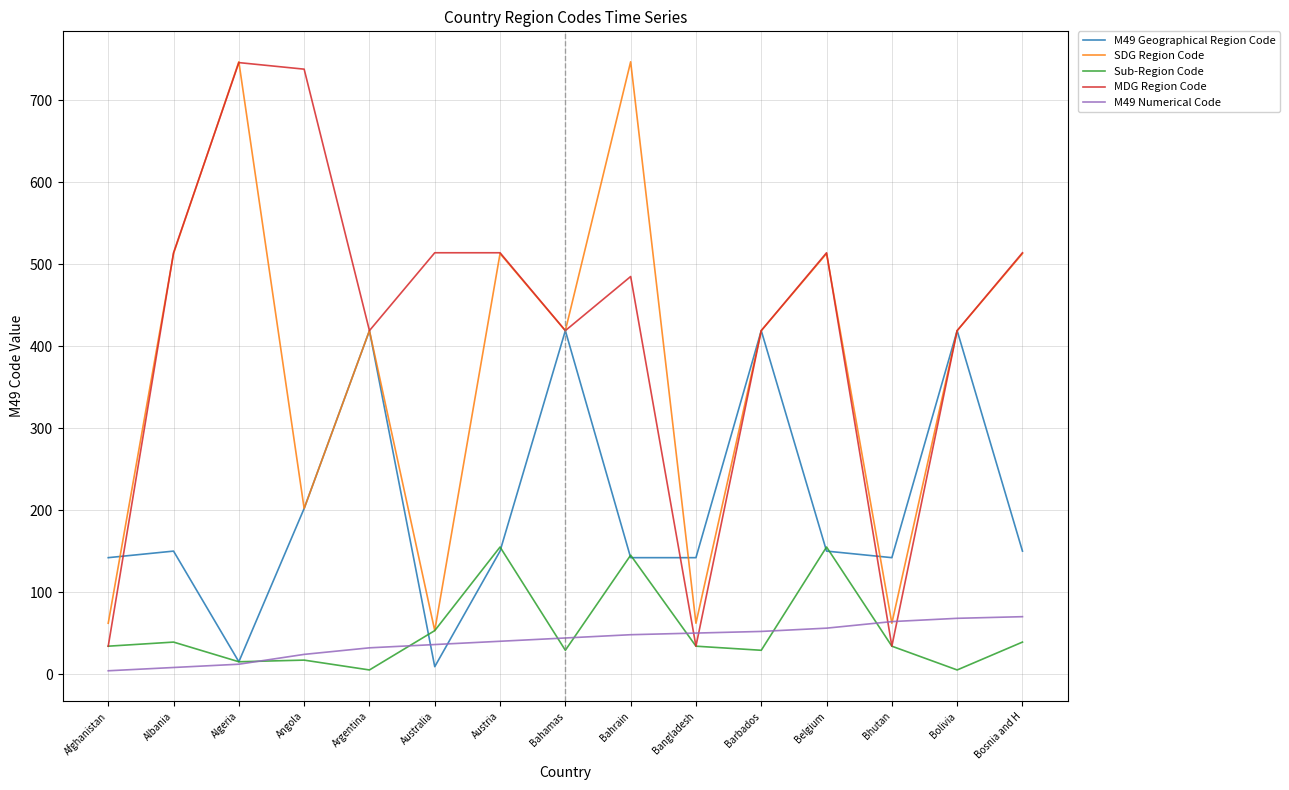

How many lines are shown in the chart?

5